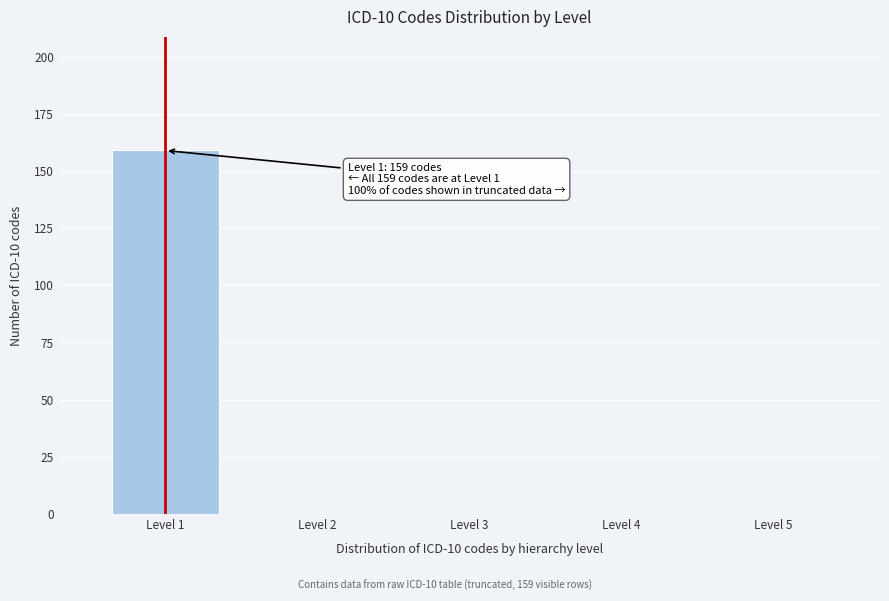

Reading right to left, list all the values displayed in this chart.

Level 5=0	Level 4=0	Level 3=0	Level 2=0	Level 1=159